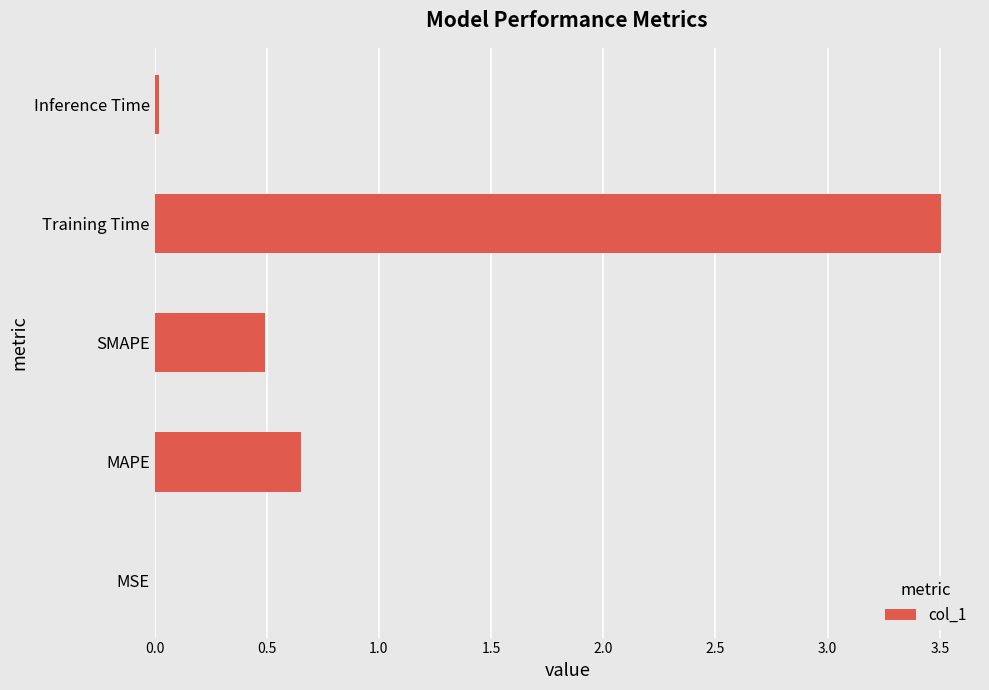

Which has a higher value, Inference Time or Training Time?

Training Time